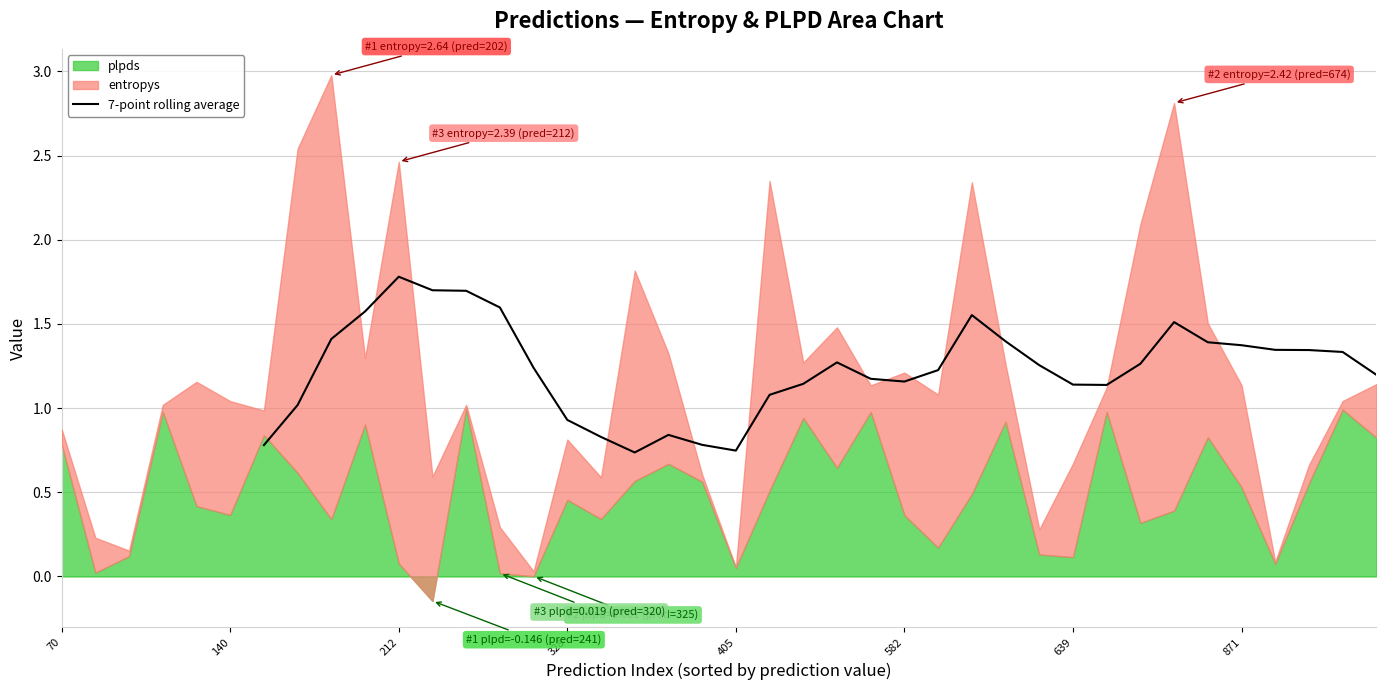

The value of 7-point rolling average at 871 is 2.3. True or false?

False